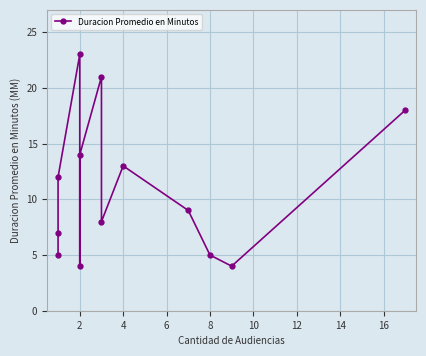

What is the difference between the maximum and minimum values?

19